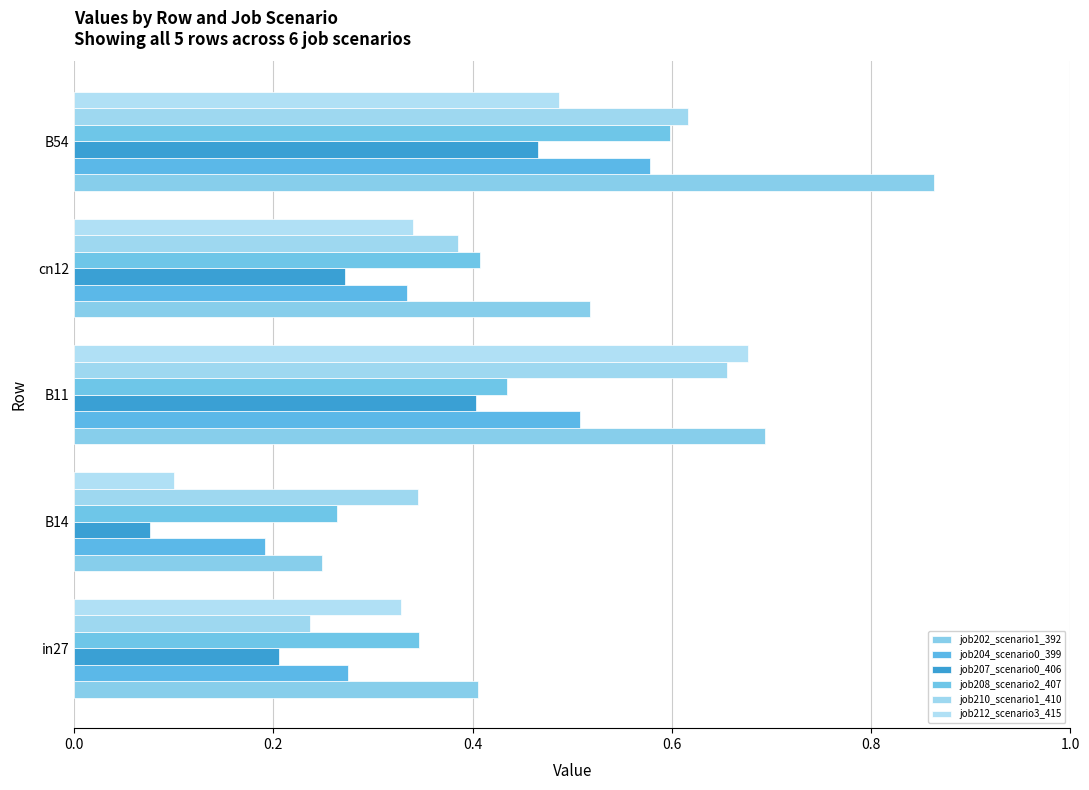

What is the maximum value shown in the chart?

0.9